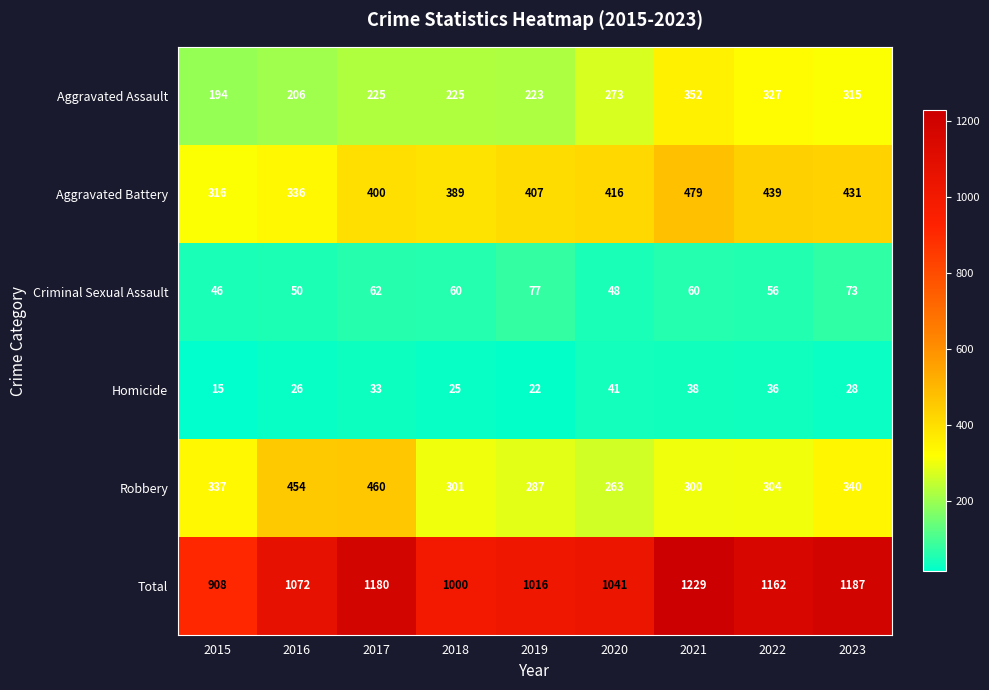

Rank the series at 2015 from highest to lowest value.

Total, Robbery, Aggravated Battery, Aggravated Assault, Criminal Sexual Assault, Homicide